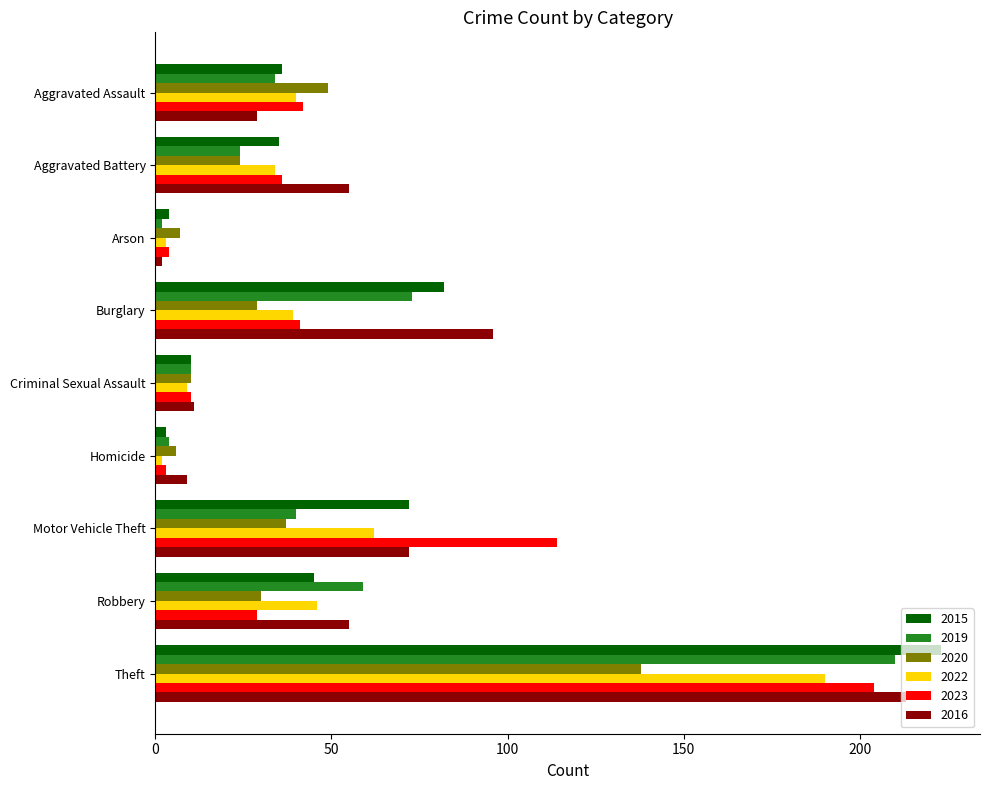

Which series changed the most between Aggravated Assault and Motor Vehicle Theft?

2023